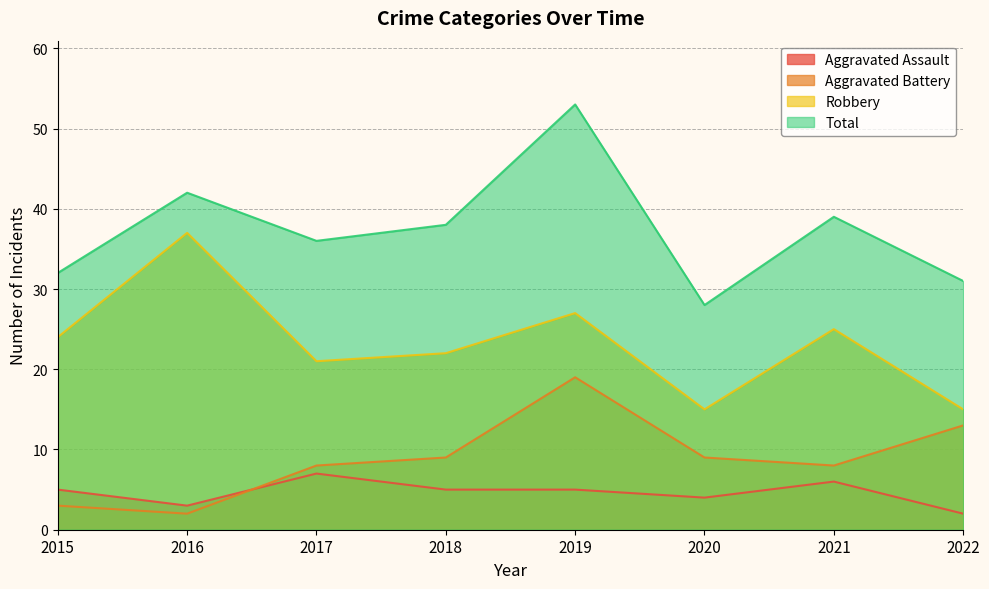

What is the greatest value displayed?

53